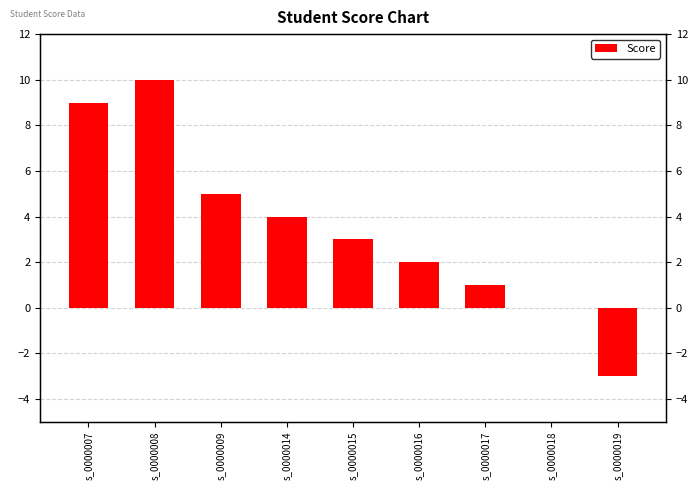

What is the average value?

3